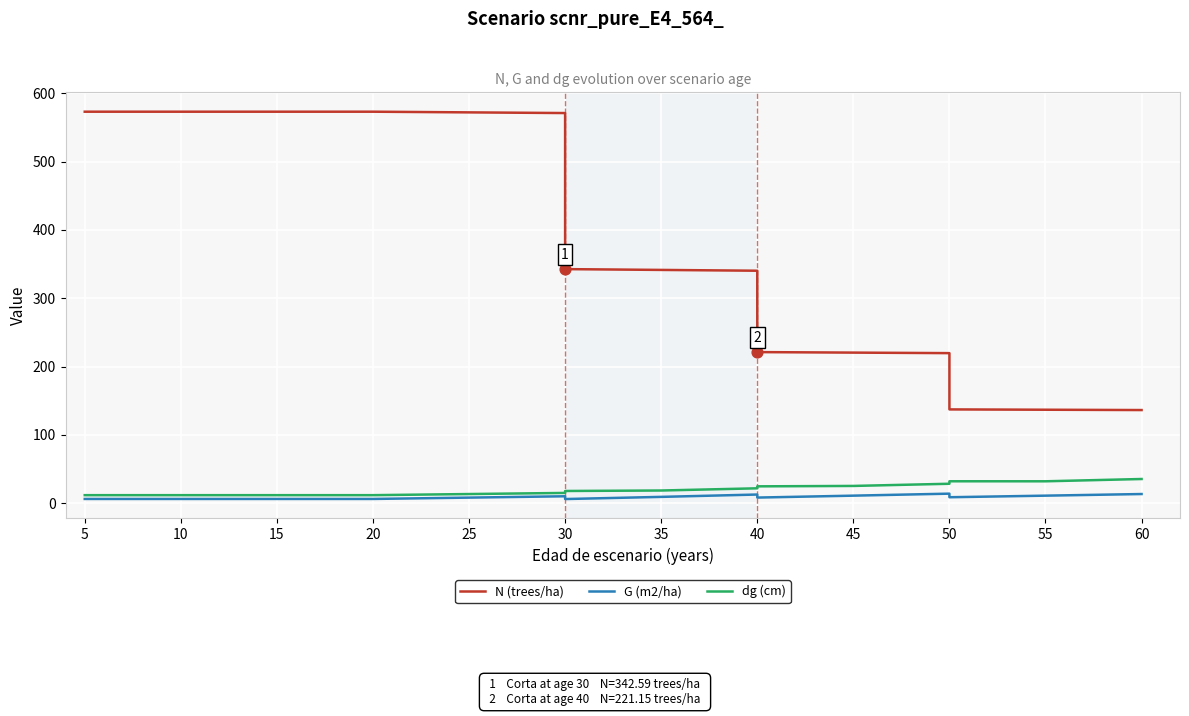

Which series contains the highest Y value?

N (trees/ha)